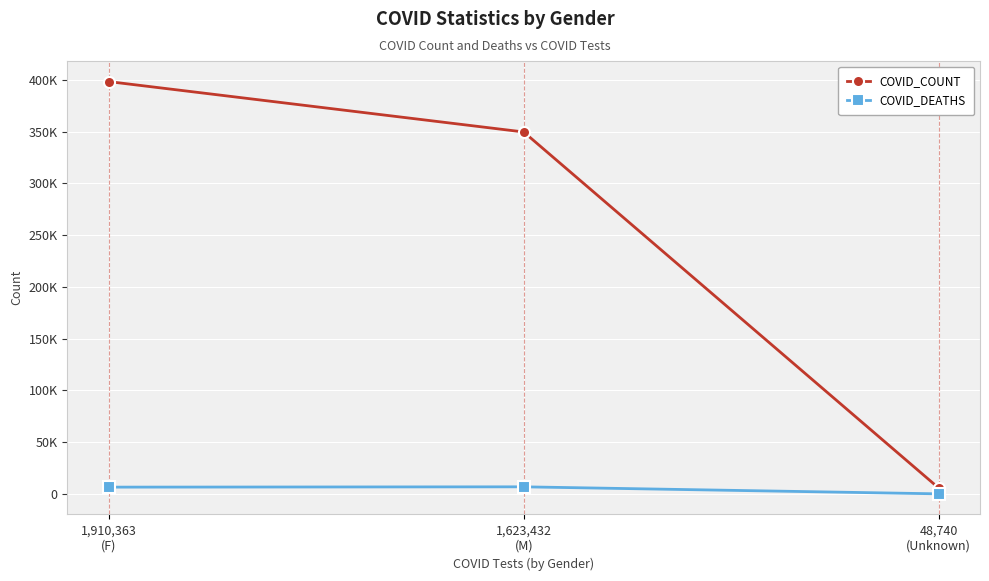

What is the total value across all series at 48,740
(Unknown)?

5884